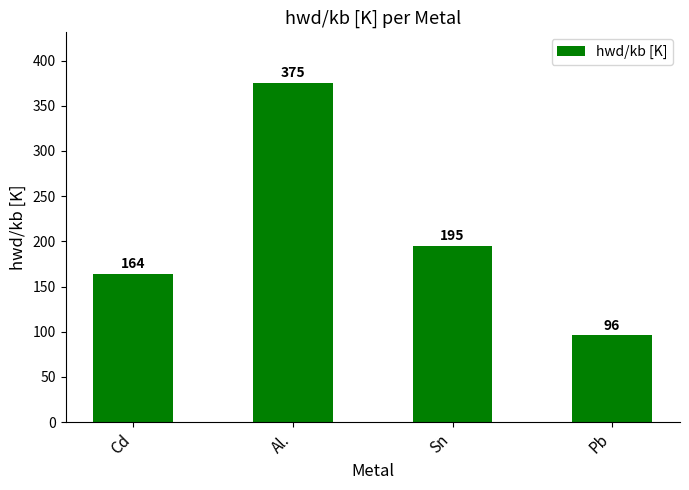

What is the label of the 3rd bar from the left?

Sn